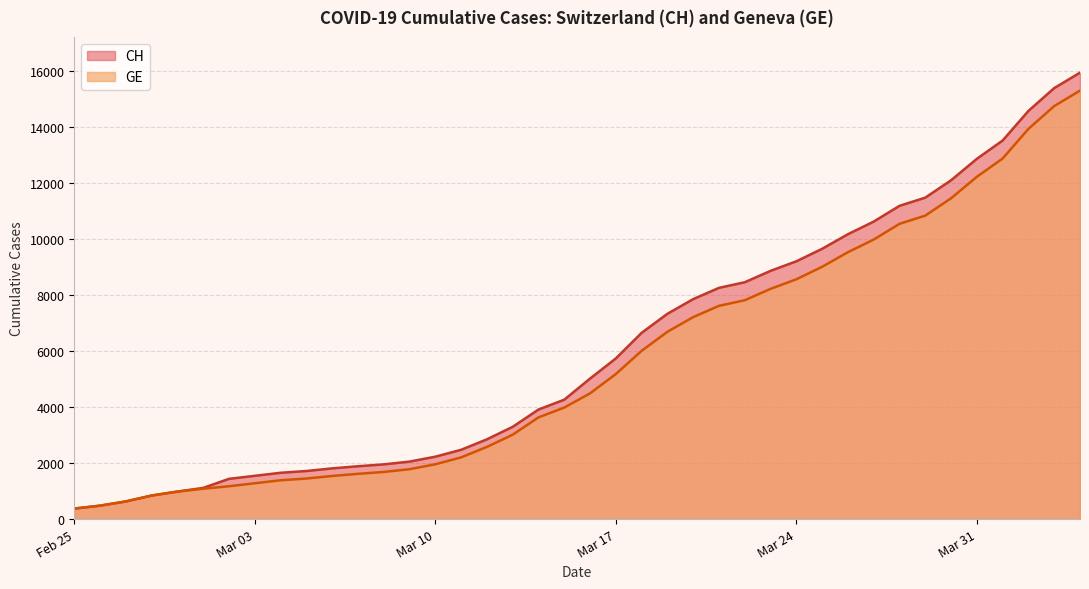

Is it true that GE equals 1278 at Mar 03?

True